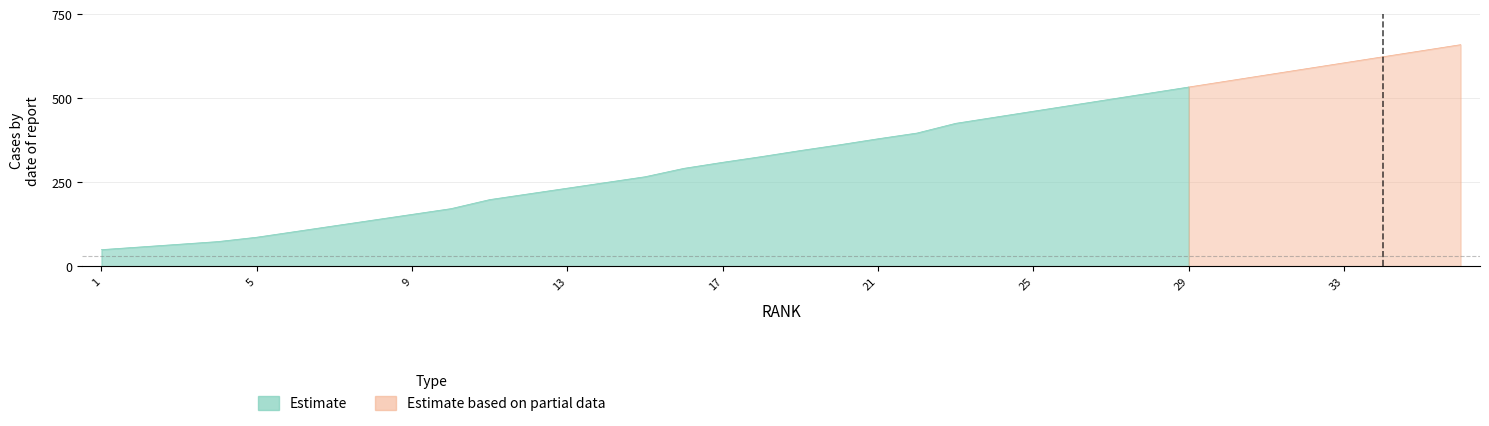

The Estimate series shows 273 at 9. True or false?

False